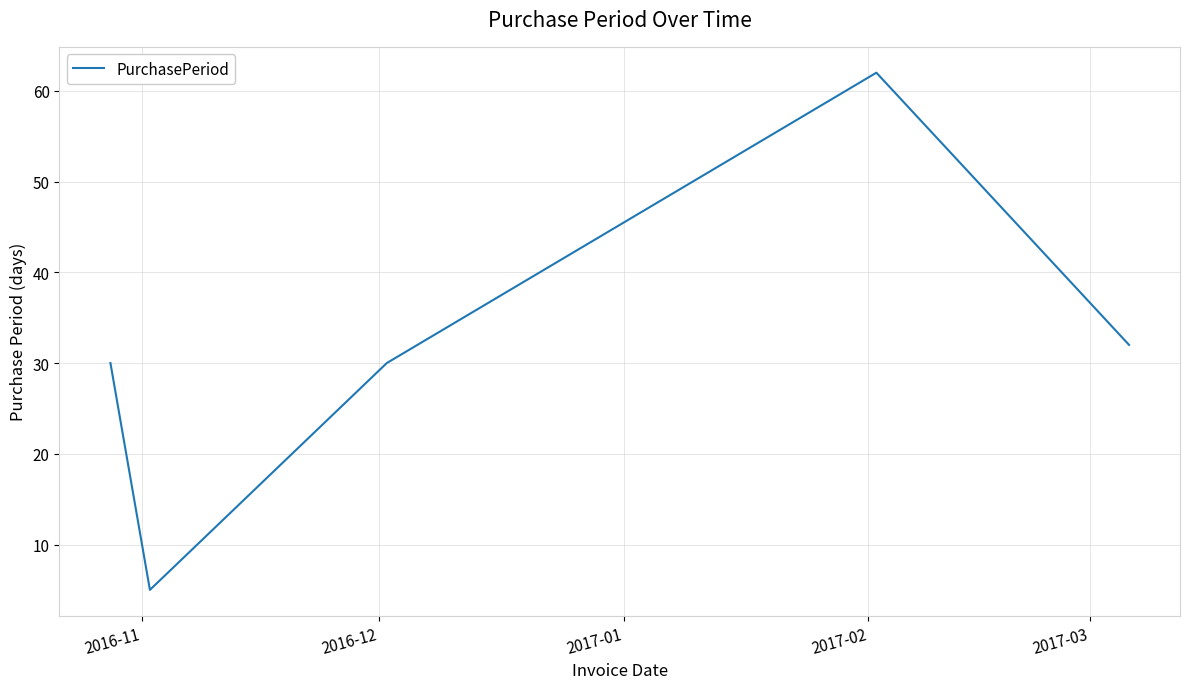

How many interior local valleys (lower than both neighbors) does the data have?

1